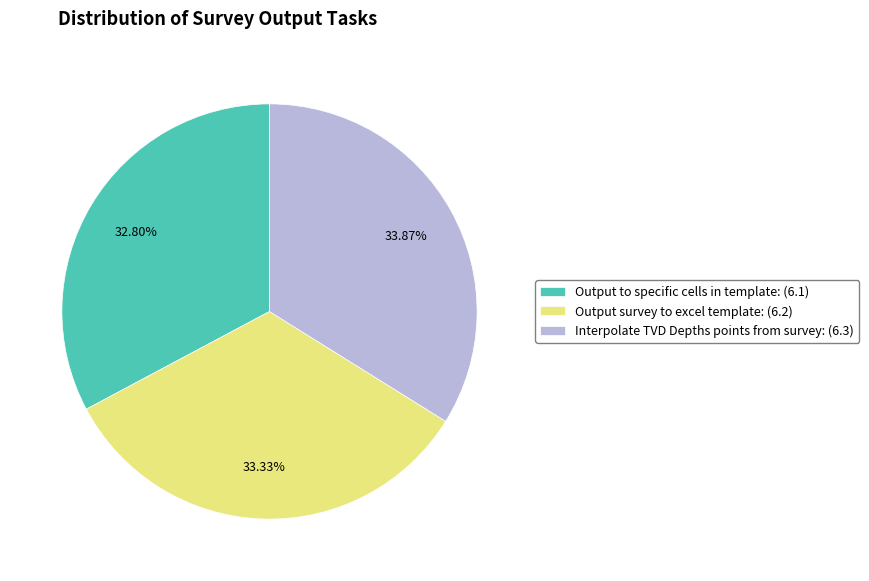

Approximately how many times larger is the value at Output survey to excel template compared to Output to specific cells in template?

1.0